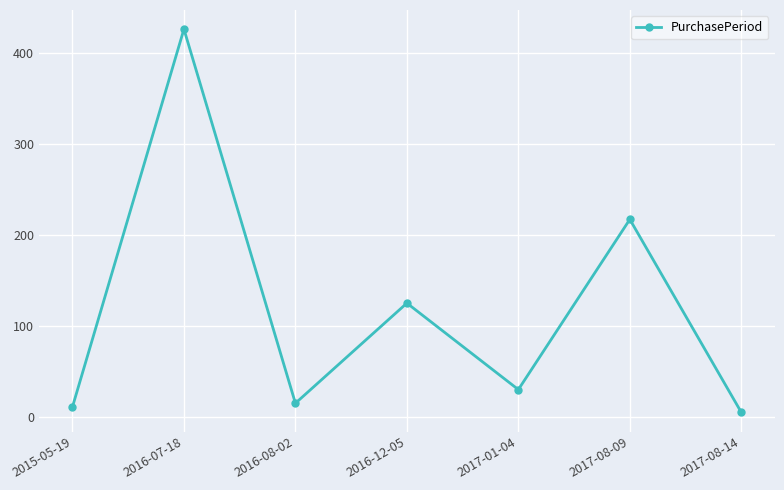

Reading left to right, what are all the values shown in this chart?

2015-05-19=11	2016-07-18=426	2016-08-02=15	2016-12-05=125	2017-01-04=30	2017-08-09=217	2017-08-14=5